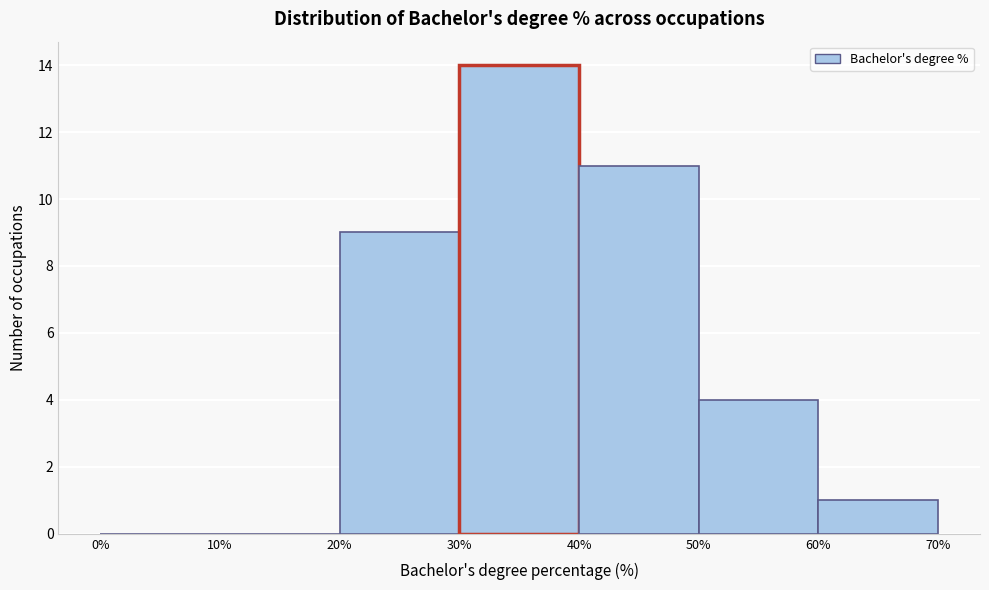

Reading left to right, transcribe this chart: for each bar, give the range it covers on the x-axis and its height. The values are not printed on the chart, so give them approximately, as read against the axis.

0% to 10%: 0
10% to 20%: 0
20% to 30%: 9
30% to 40%: 14
40% to 50%: 11
50% to 60%: 4
60% to 70%: 1